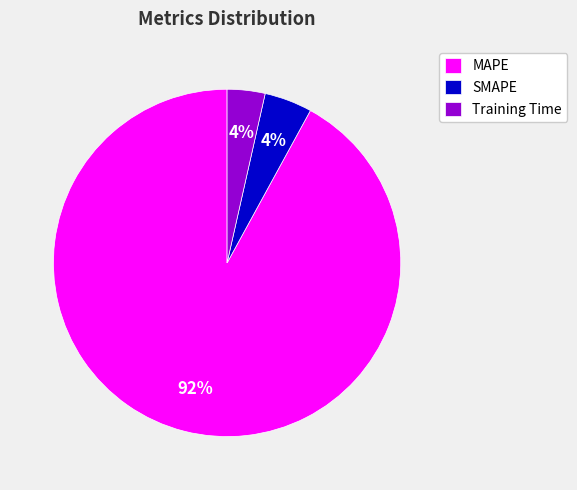

Between MAPE and Training Time, which is larger?

MAPE